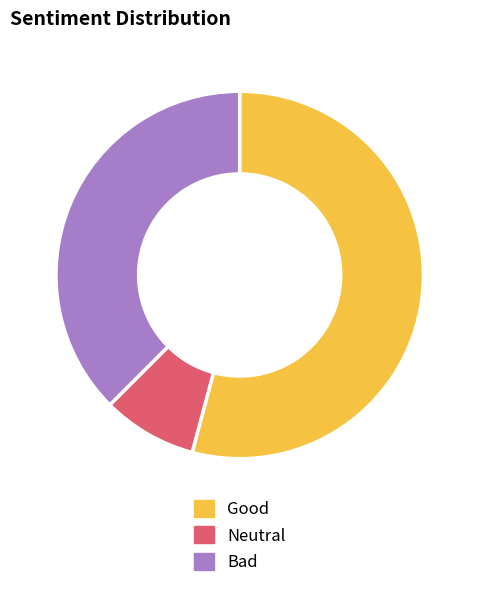

Combined, do Good and Bad account for over 50%?

Yes